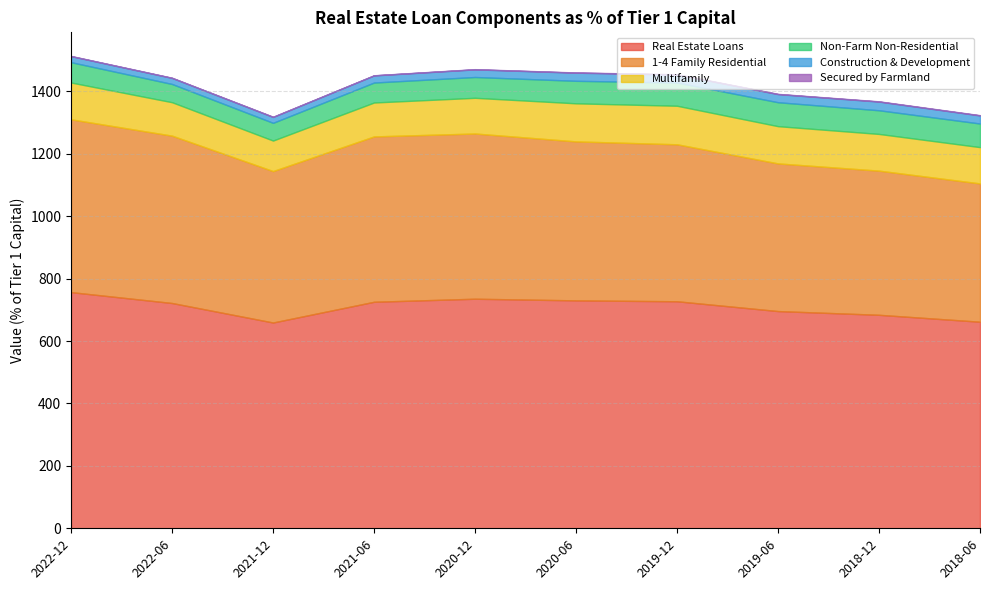

What is the sum of the 1-4 Family Residential values at 2019-06 and 2020-06?

982.8